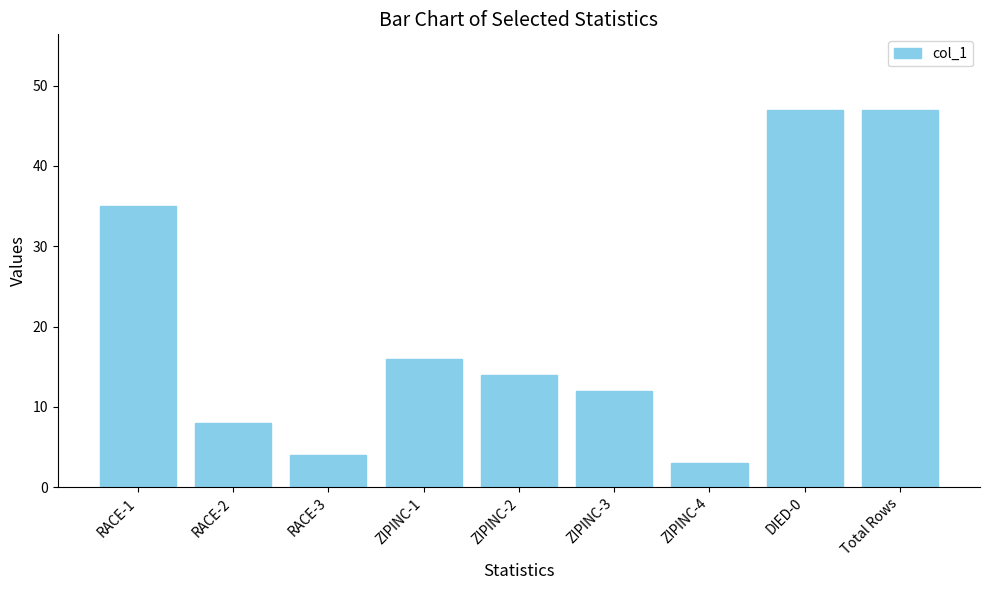

Count the number of categories in the chart.

9